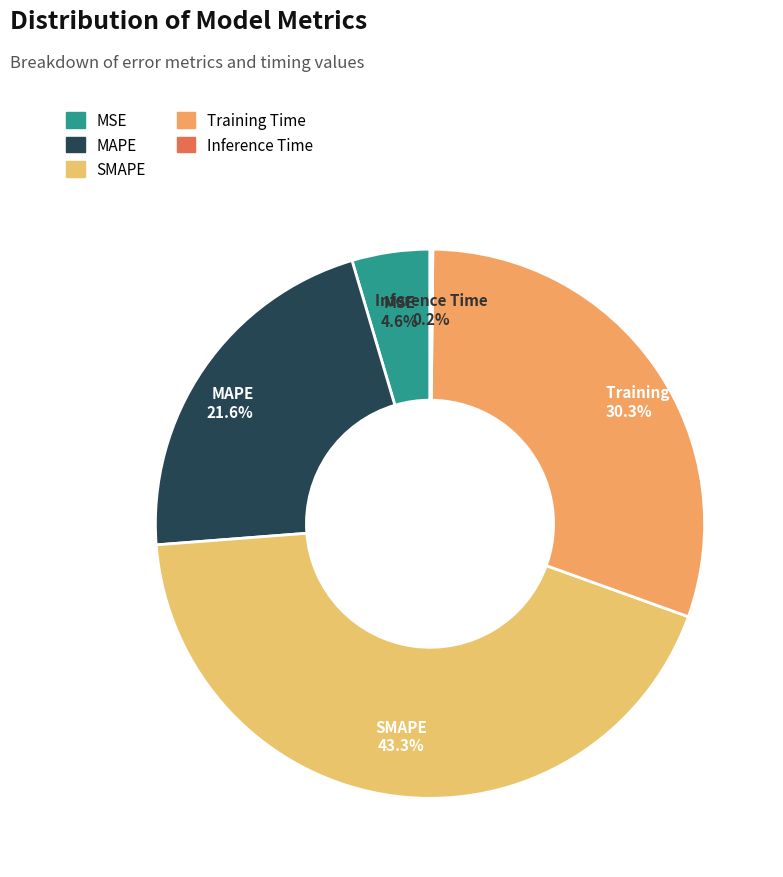

Does any single category account for the majority?

No